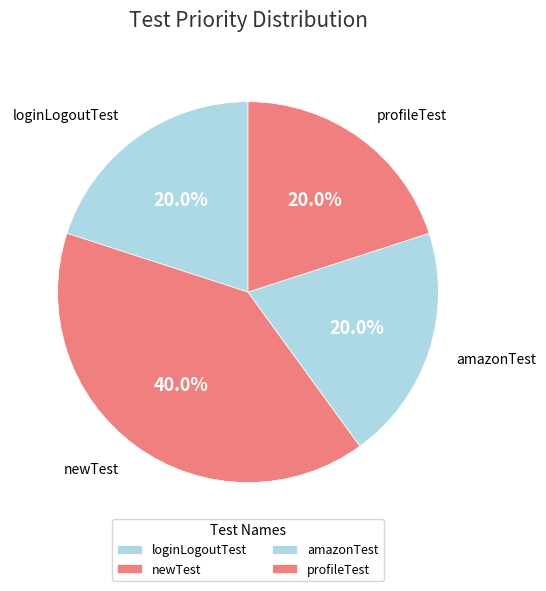

To the nearest percent, what portion does newTest represent?

40%